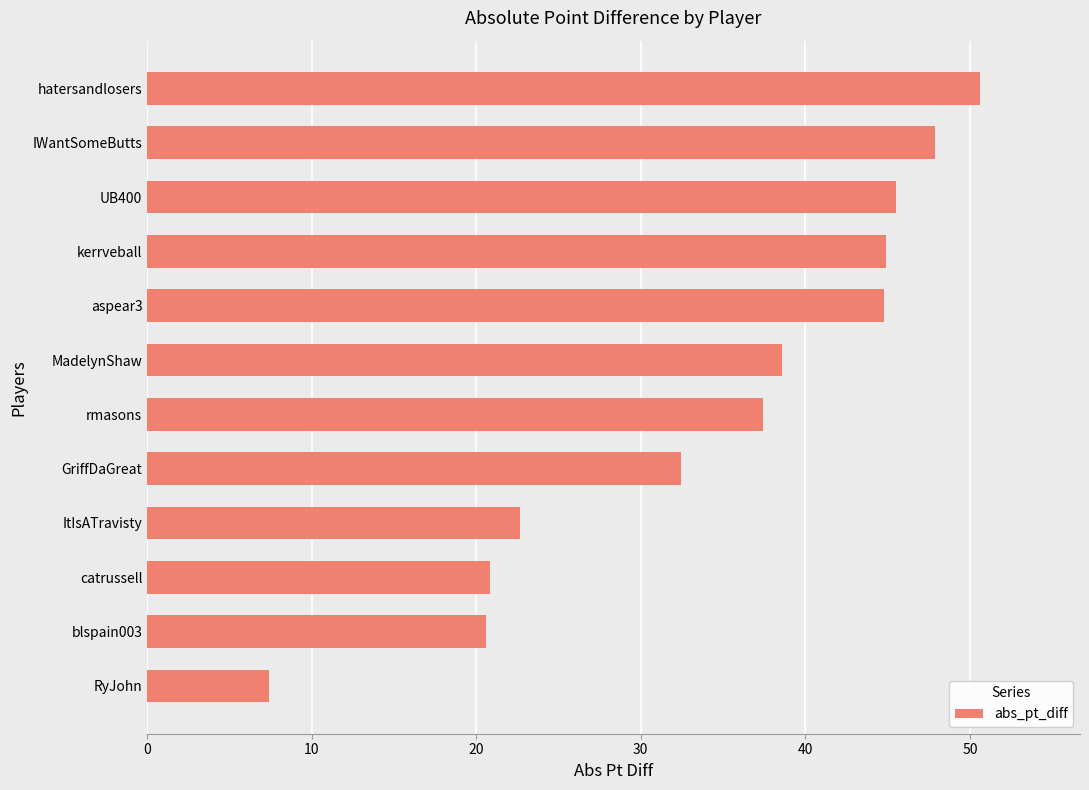

How many distinct data groups are displayed?

1